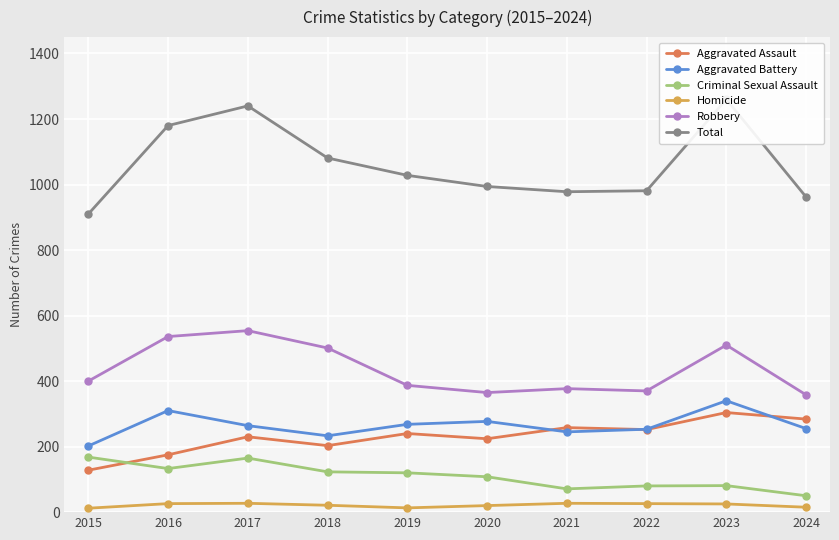

What are all the series names shown in the legend?

Aggravated Assault, Aggravated Battery, Criminal Sexual Assault, Homicide, Robbery, Total